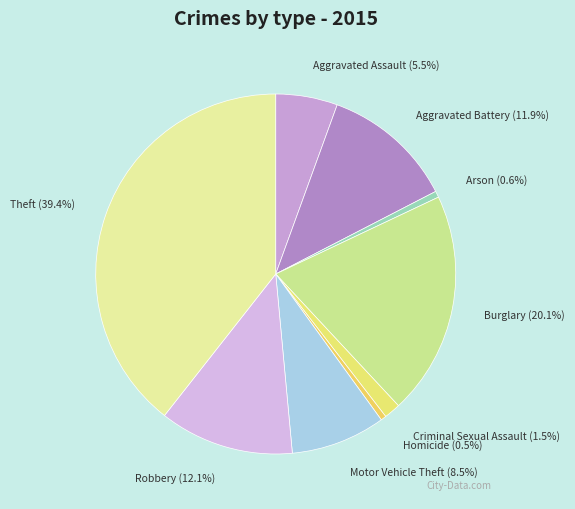

How many segments does this pie chart have?

9